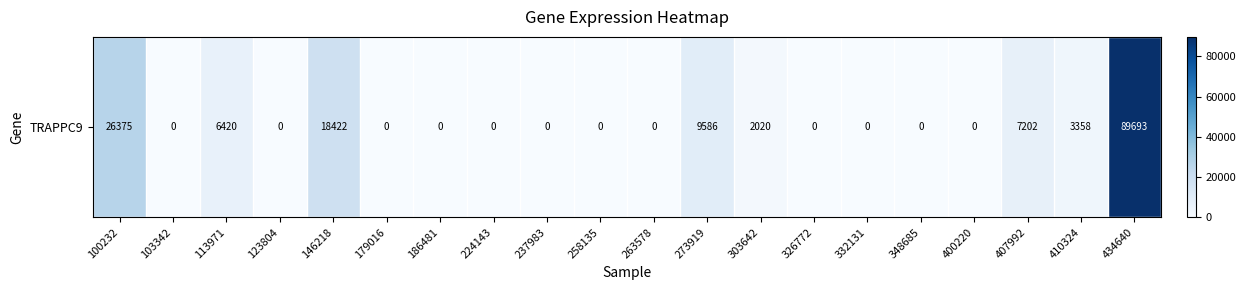

At which label is the value closest to 44846?

100232